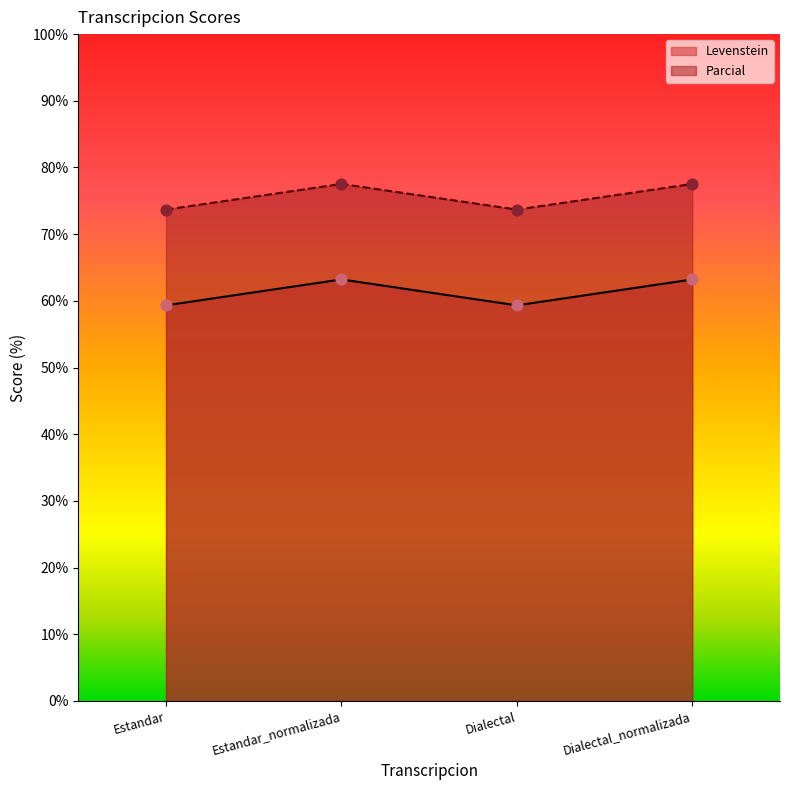

At which category is the sum across all series the highest?

Estandar_normalizada